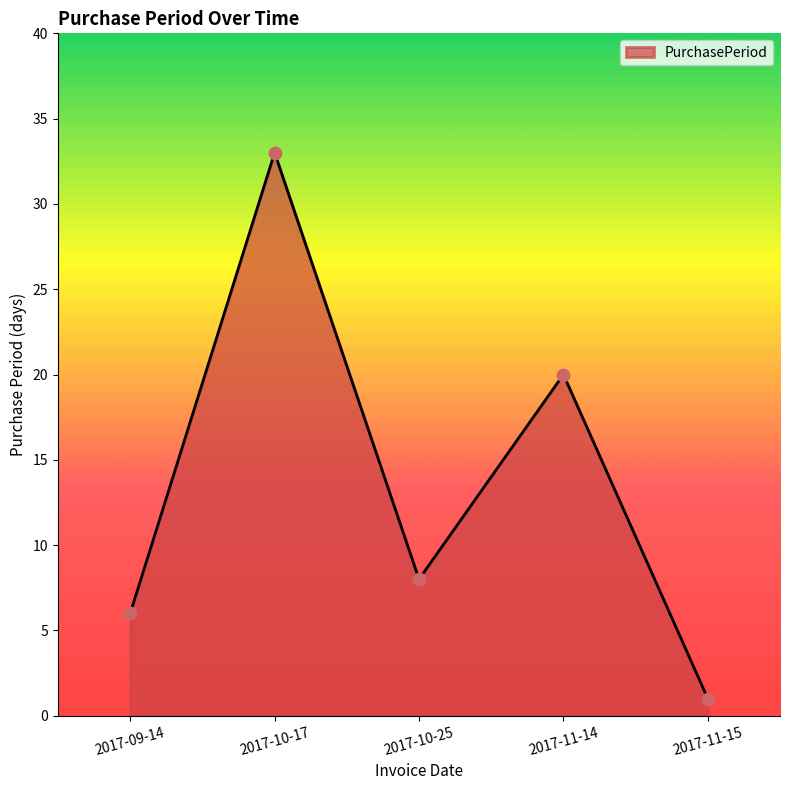

Approximately how many times larger is the value at 2017-11-14 compared to 2017-10-17?

0.6